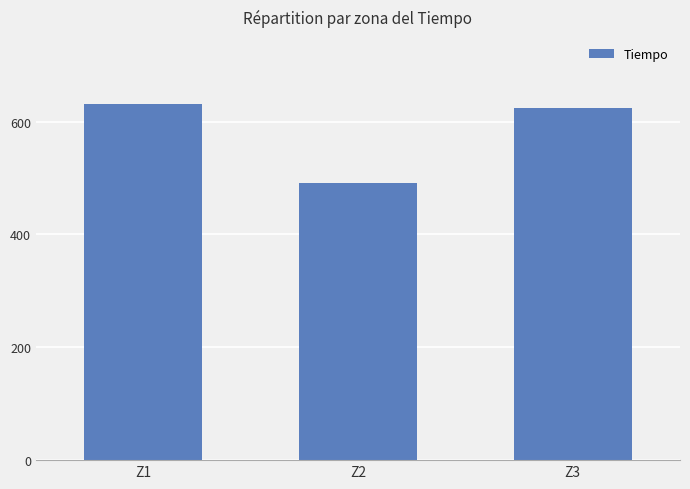

At which category does the chart reach its minimum across all series?

Z2